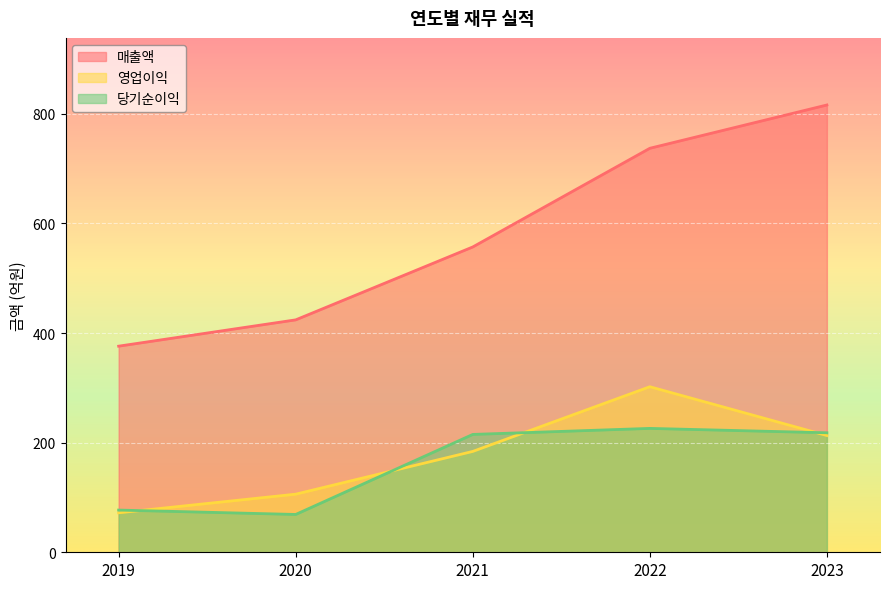

How many interior local valleys does the 당기순이익 series have?

1